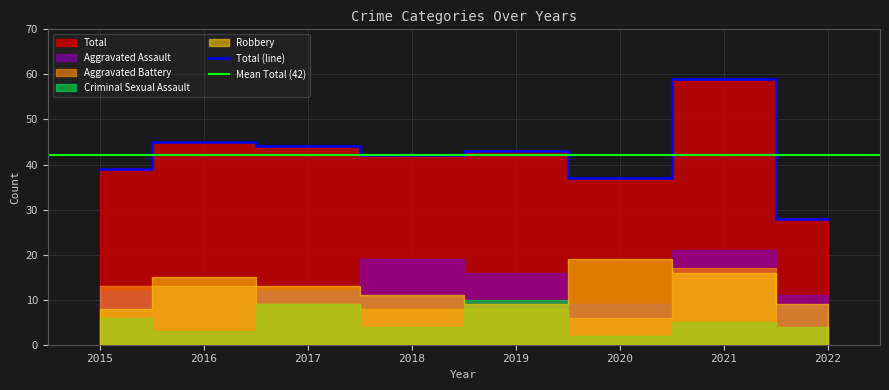

True or false: Criminal Sexual Assault and Aggravated Assault cross at least once.

False